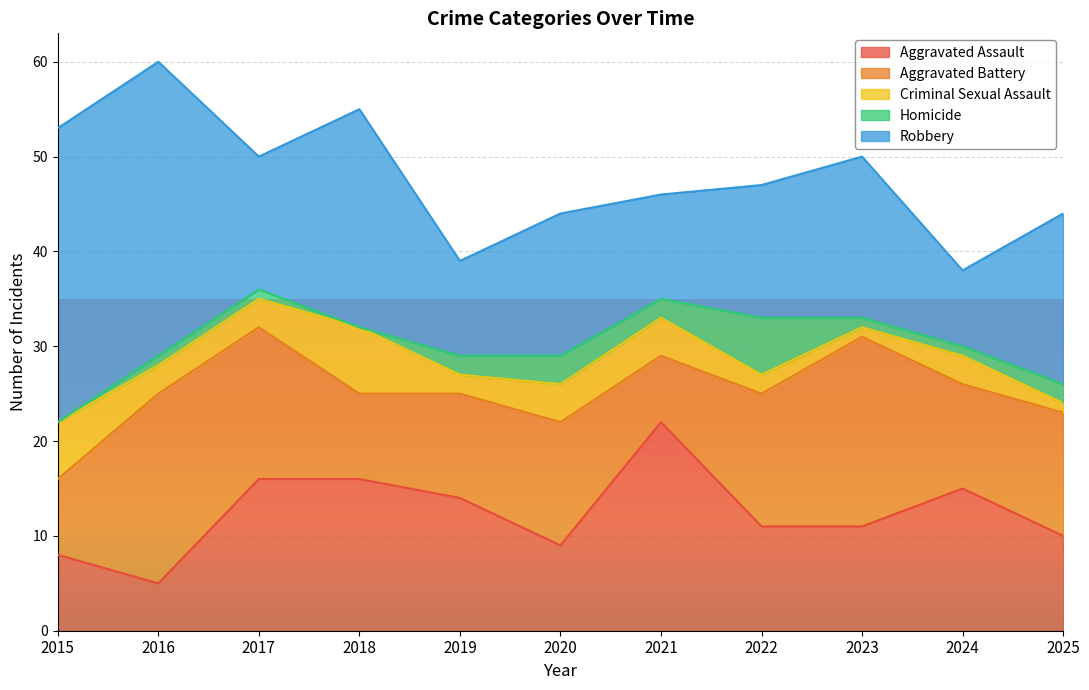

What is the difference between the Aggravated Battery values at 2024 and 2022?

3